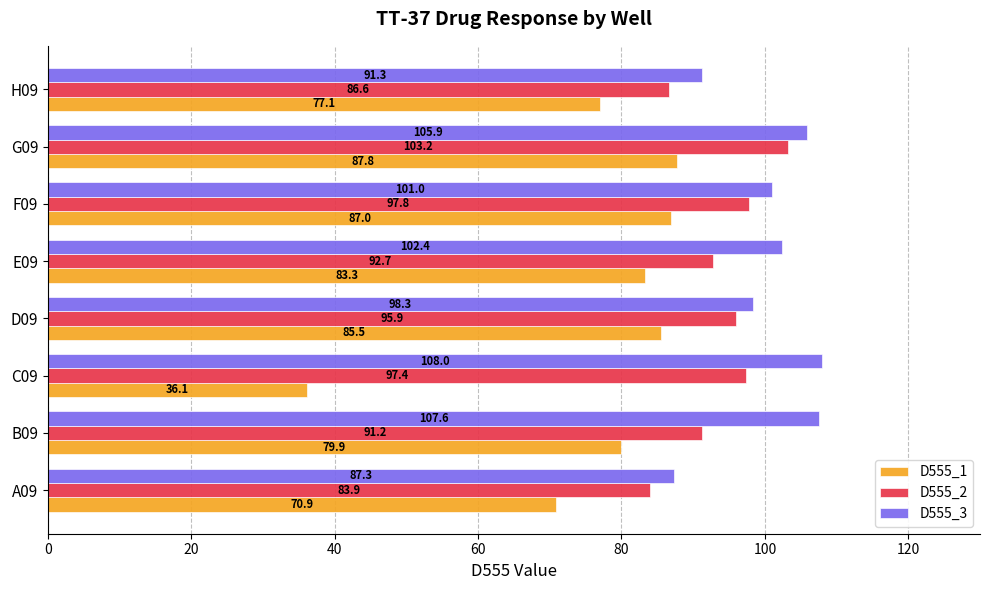

Rank the categories by D555_3 value from highest to lowest.

C09, B09, G09, E09, F09, D09, H09, A09